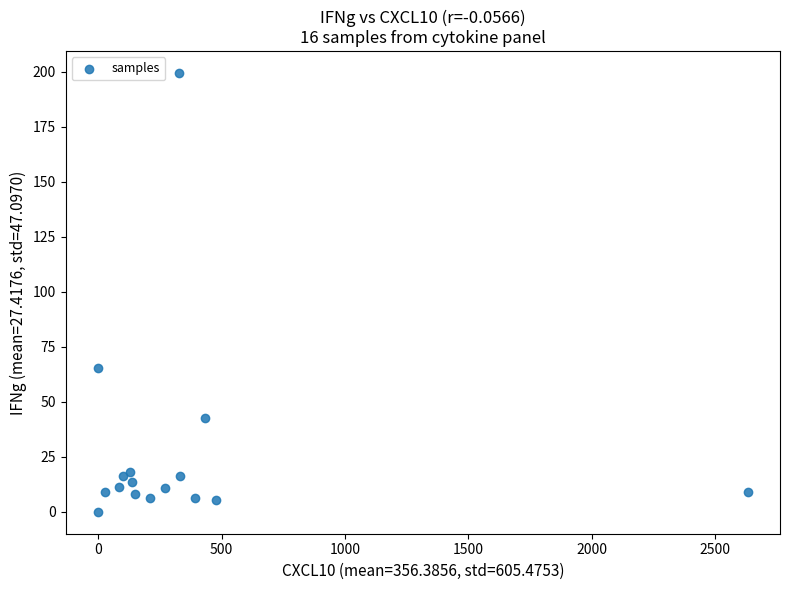

What is the range of Y values (max minus min)?

199.3